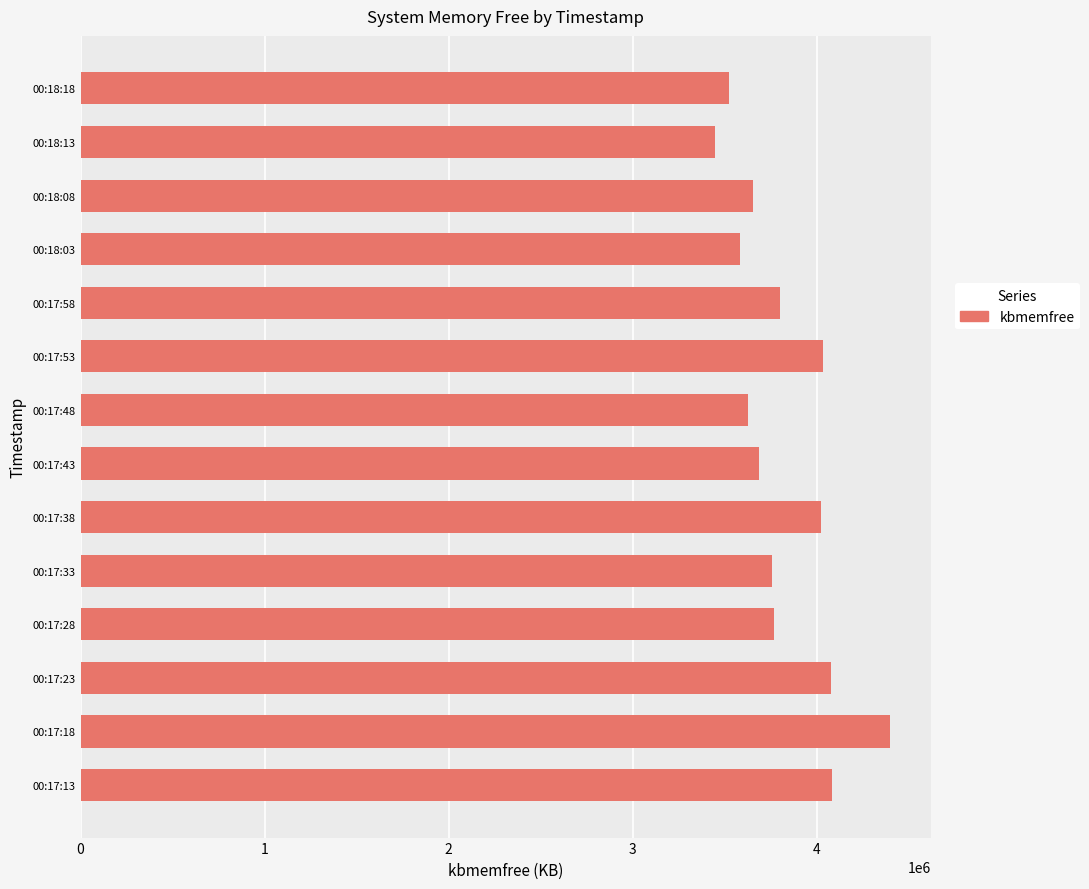

What is the change in value from 00:17:33 to 00:18:03?

-173068